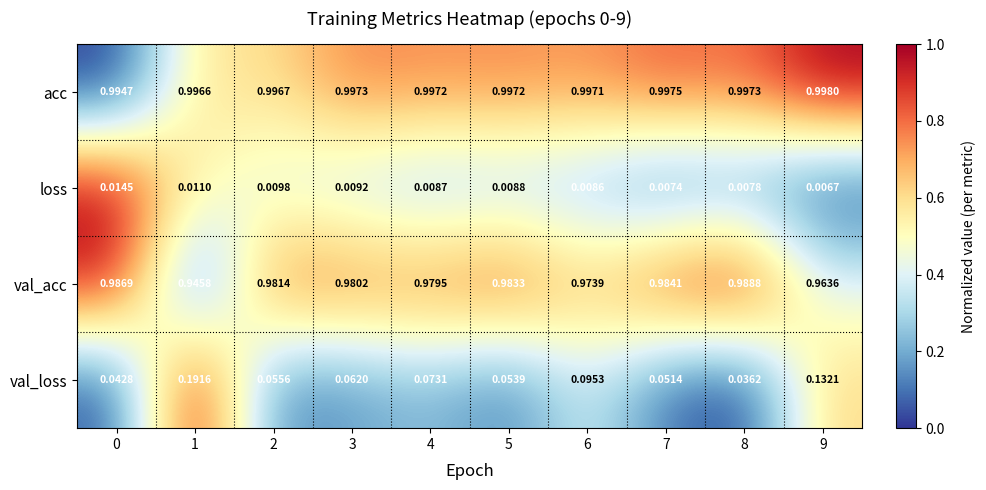

At 4, list the series in order from largest to smallest.

acc, val_acc, val_loss, loss